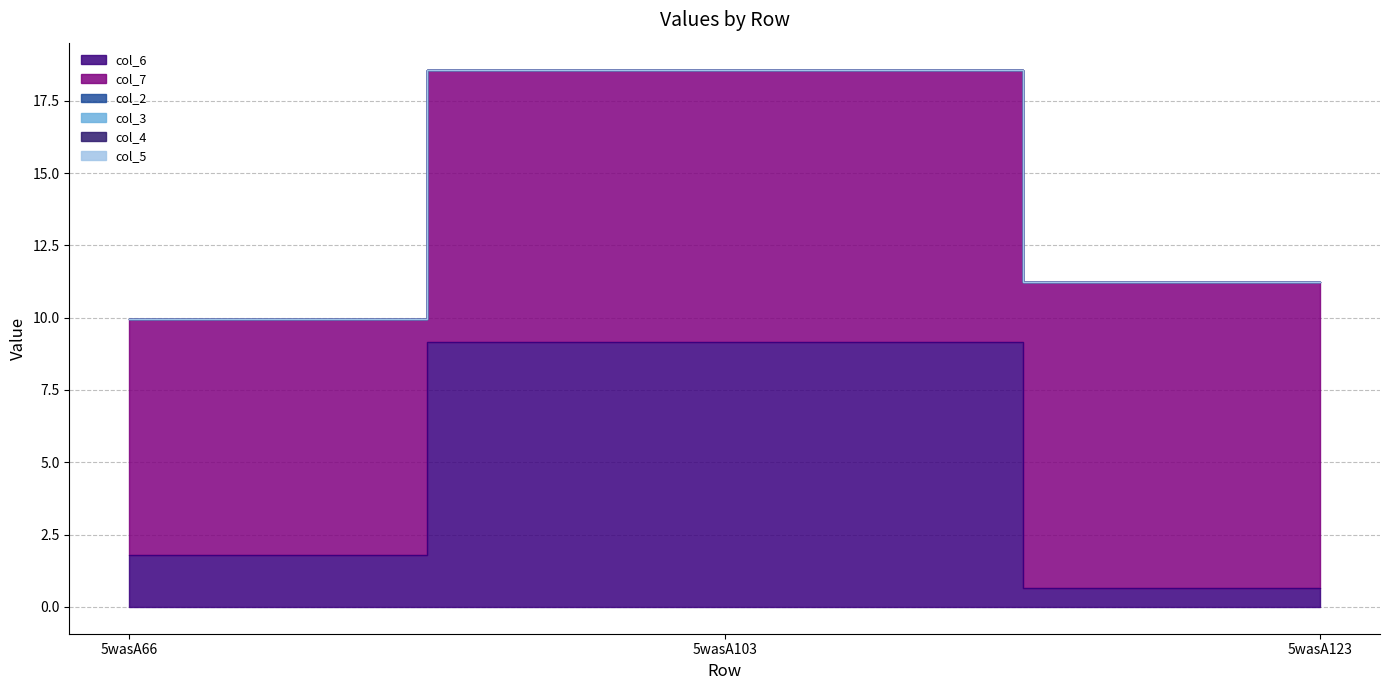

Reading left to right, what are all the values shown in this chart?

col_6: 5wasA66=1.8	5wasA103=9.2	5wasA123=0.6
col_7: 5wasA66=8.2	5wasA103=9.4	5wasA123=10.6
col_2: 5wasA66=0.0	5wasA103=0.0	5wasA123=0.0
col_3: 5wasA66=0.0	5wasA103=0.0	5wasA123=0.0
col_4: 5wasA66=0.0	5wasA103=0.0	5wasA123=0.0
col_5: 5wasA66=0.0	5wasA103=0.0	5wasA123=0.0